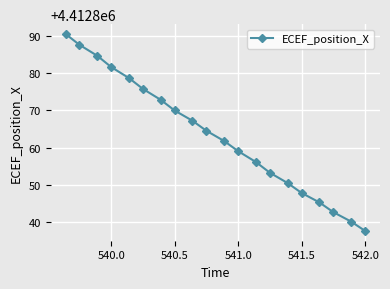

True or false: there are more than 1 points higher than both neighbors.

False